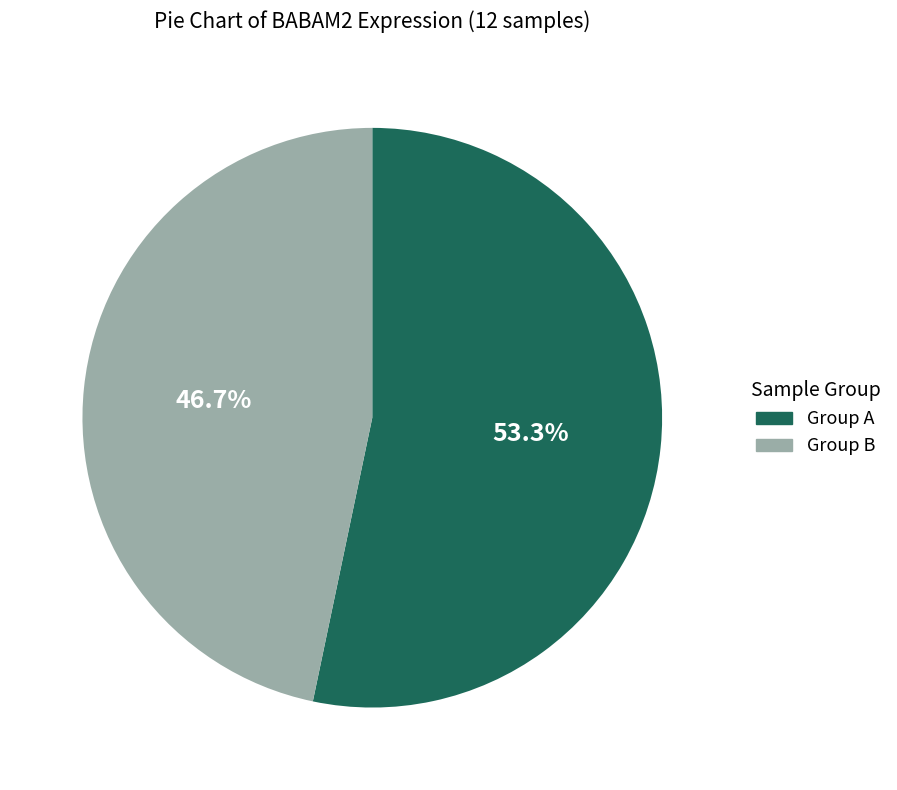

Does any single category account for the majority?

Yes